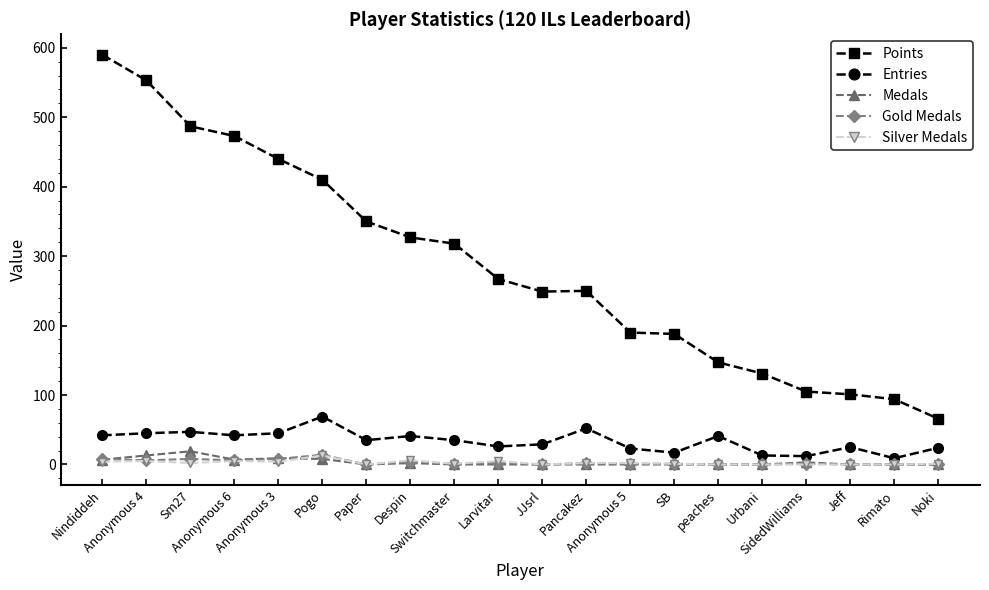

How many distinct data groups are displayed?

5